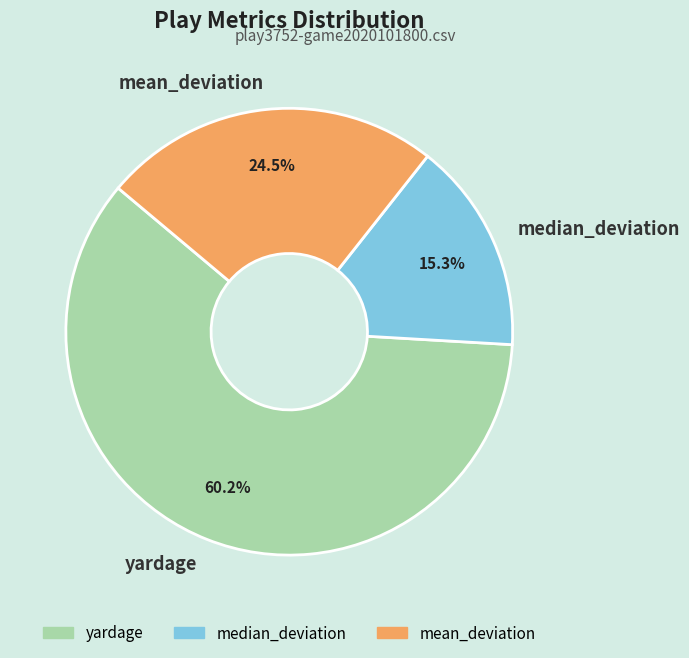

To the nearest percent, what is the difference between the largest and smallest slice percentages?

45%